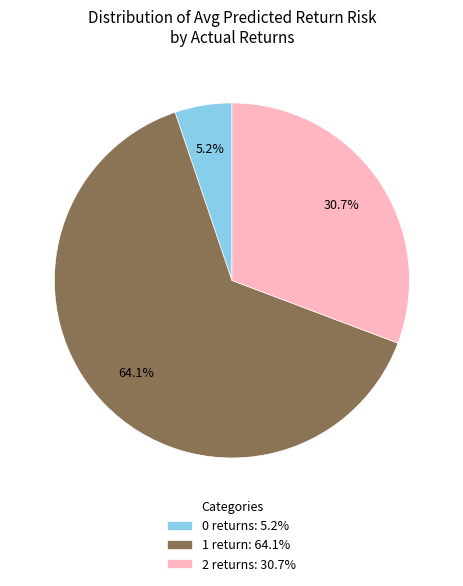

Is there any slice that represents more than half of the pie?

Yes